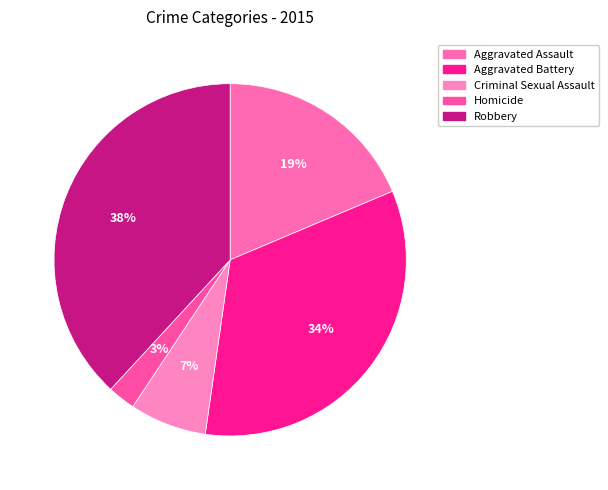

To the nearest percent, what is the combined percentage of Robbery and Aggravated Battery?

72%